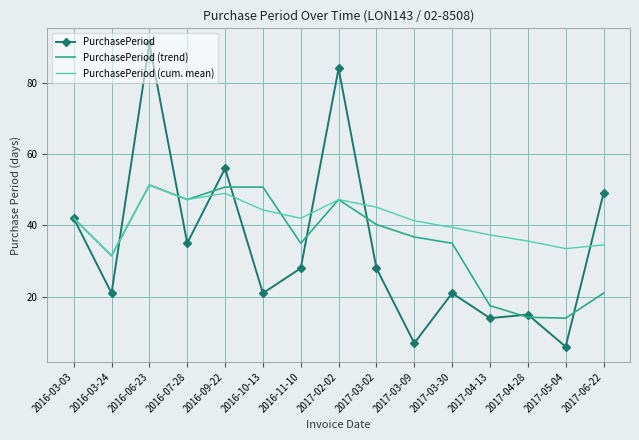

What is the difference between the PurchasePeriod values at 2017-05-04 and 2017-04-13?

8.0